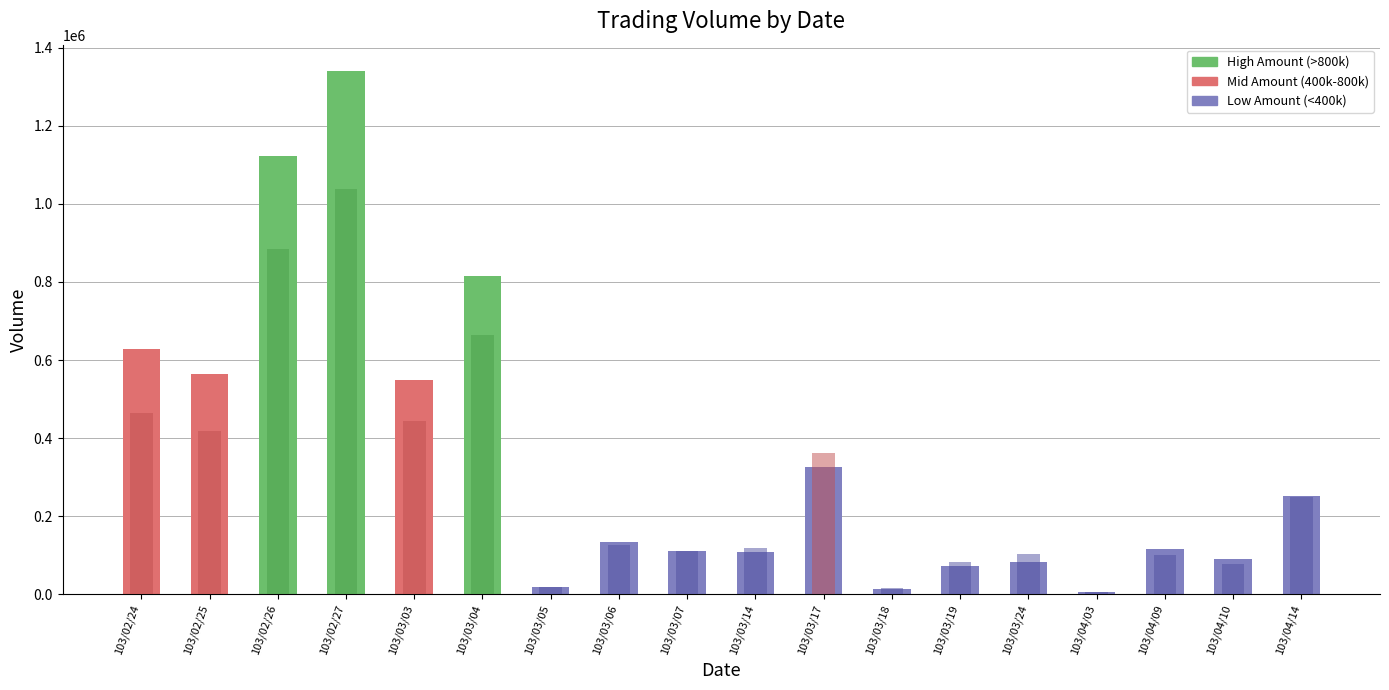

Reading left to right, what are all the values shown in this chart?

col_2 (Amount): 103/02/24=627920	103/02/25=563100	103/02/26=1121900	103/02/27=1340650	103/03/03=547680	103/03/04=814370	103/03/05=19530	103/03/06=133010	103/03/07=111860	103/03/14=107300	103/03/17=325510	103/03/18=13050	103/03/19=72660	103/03/24=82160	103/04/03=5250	103/04/09=115440	103/04/10=90260	103/04/14=250500
col_1 (Shares): 103/02/24=463000	103/02/25=418000	103/02/26=885000	103/02/27=1039000	103/03/03=444000	103/03/04=663000	103/03/05=18000	103/03/06=126000	103/03/07=111000	103/03/14=119000	103/03/17=363000	103/03/18=15000	103/03/19=83000	103/03/24=104000	103/04/03=5000	103/04/09=101000	103/04/10=77000	103/04/14=250000